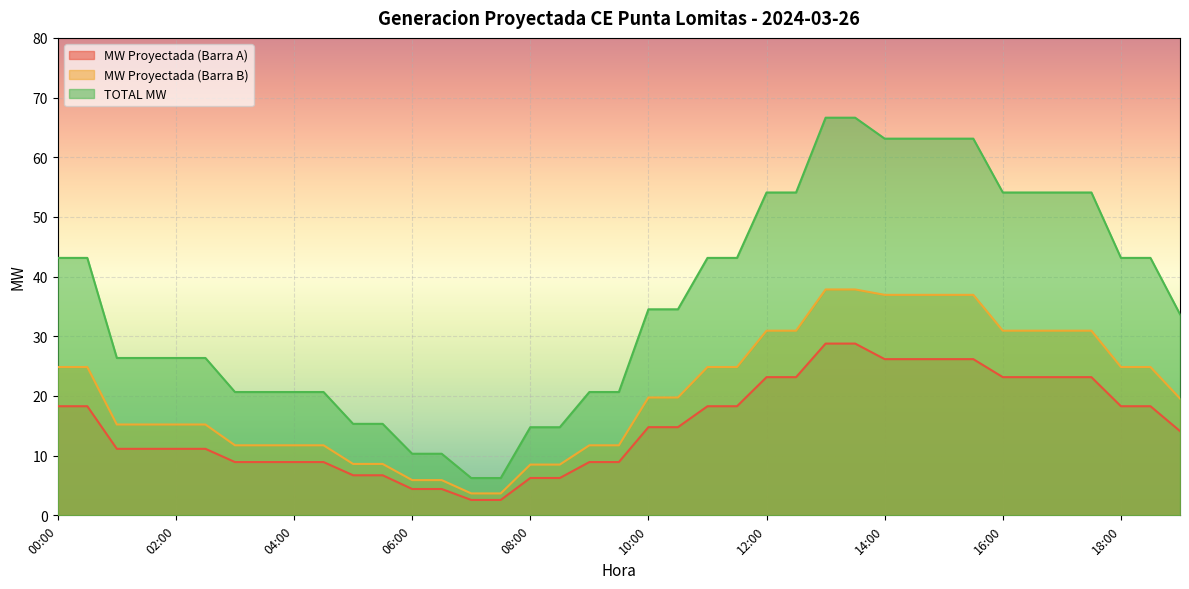

What are all the series names shown in the legend?

MW Proyectada (Barra A), MW Proyectada (Barra B), TOTAL MW